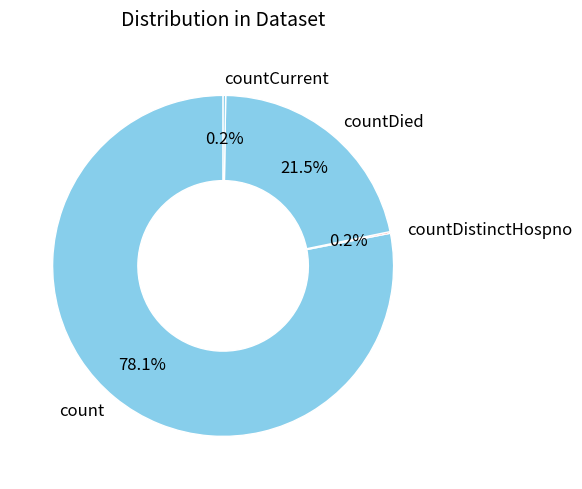

What is the ratio of the value at countDied to the value at count?

0.3